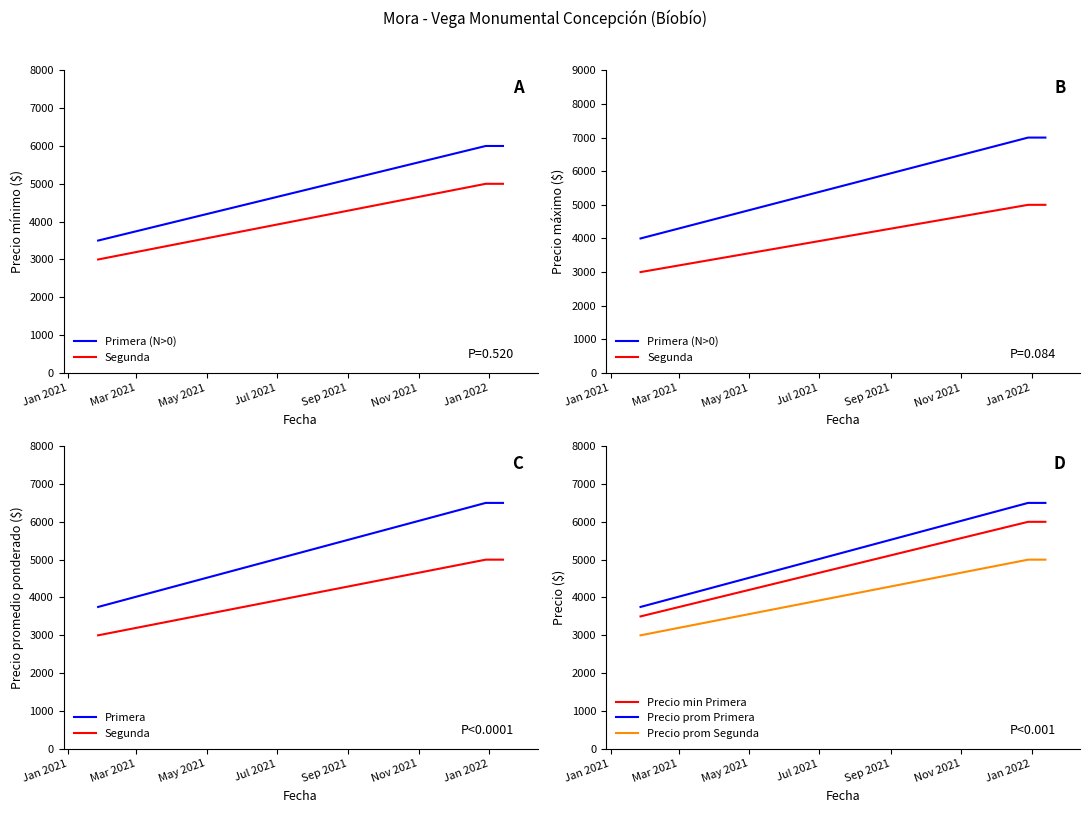

What is the average value of the Primera (N>0) series?

6000